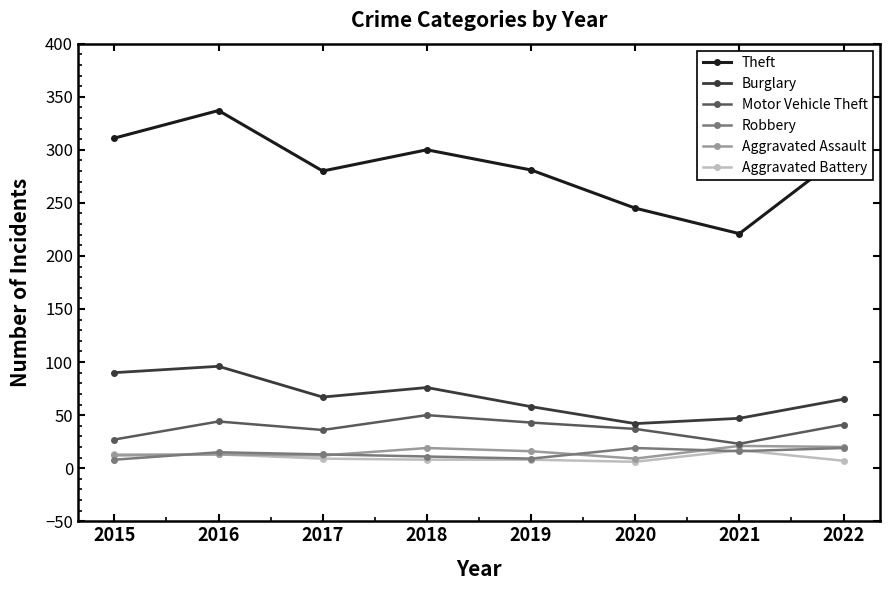

Which category has the highest value across all series?

2016